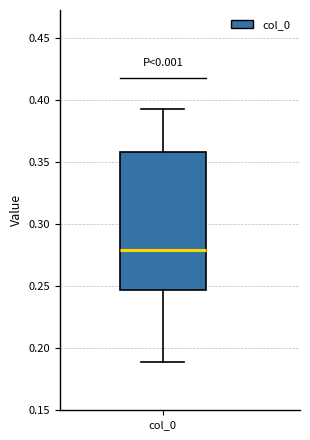

Where does the upper whisker of the box for col_0 end on the y-axis? The values are not printed on the chart, so give them approximately, as read against the axis.

0.395